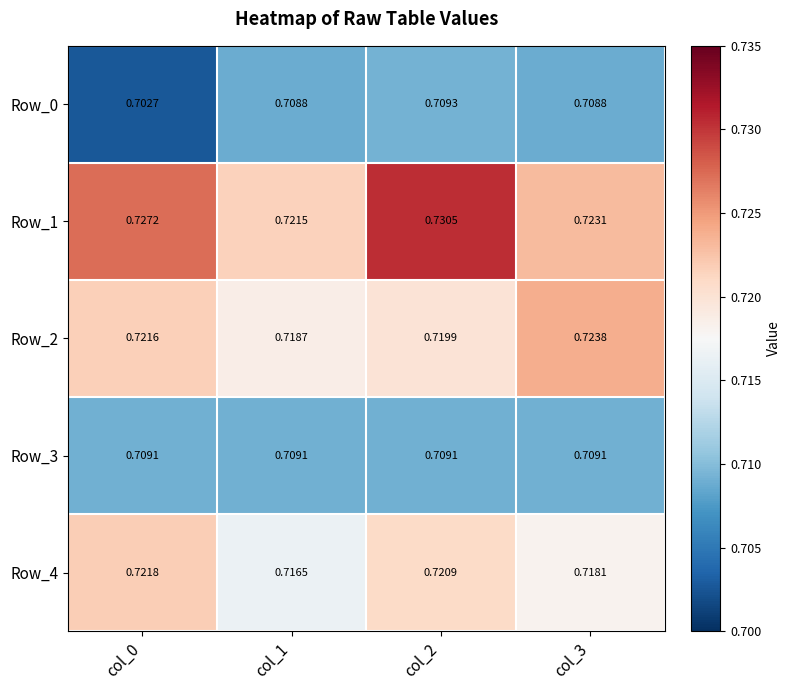

Rank the series by their maximum value, from lowest to highest.

Row_3, Row_0, Row_4, Row_2, Row_1